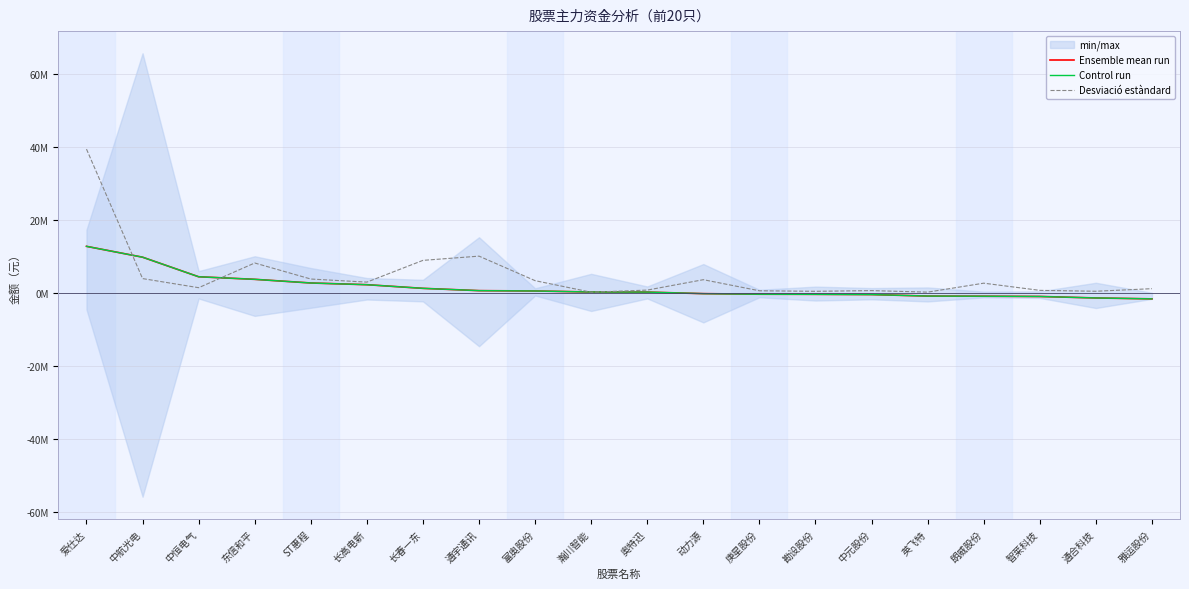

Which series ends up on top after the final intersection of Desviació estàndard and Ensemble mean run?

Desviació estàndard